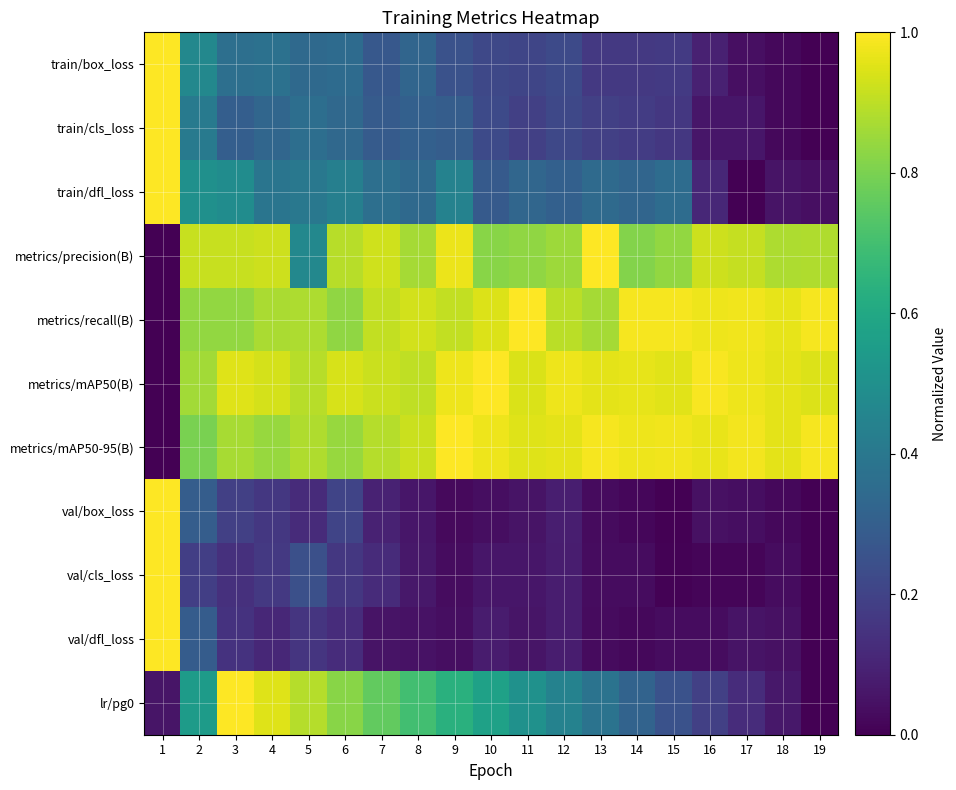

What is the spread (max minus min) of values at 15?

1.0